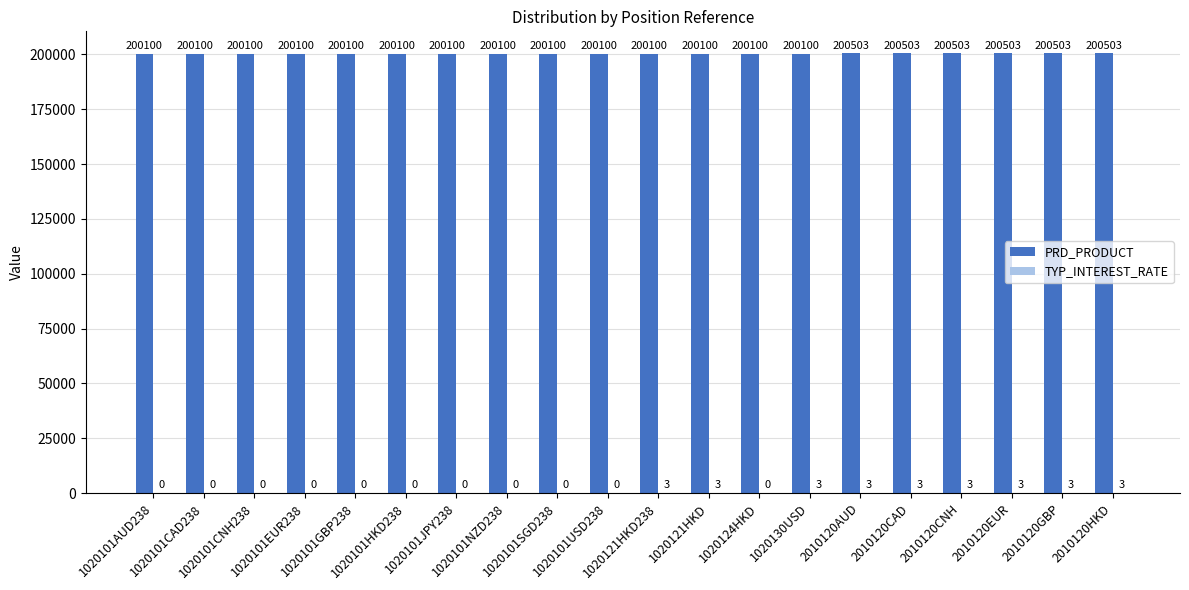

Which series has the largest range (max minus min)?

PRD_PRODUCT